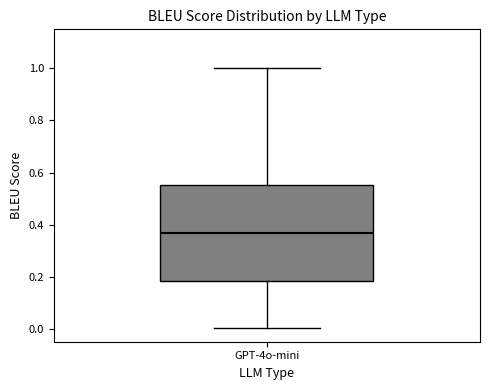

Where does the upper whisker of the box for GPT-4o-mini end on the y-axis? The values are not printed on the chart, so give them approximately, as read against the axis.

1.00